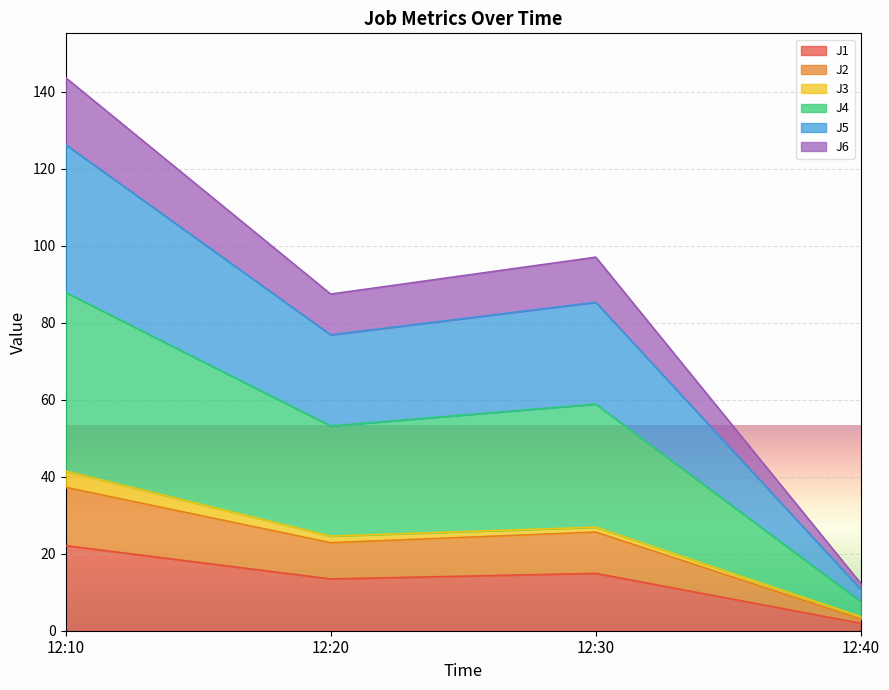

The value of J1 at 12:10 is 5.3. True or false?

False